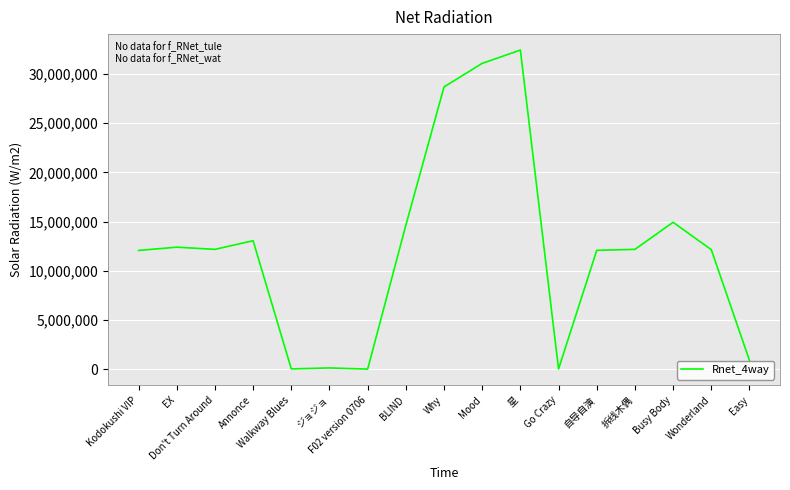

Which label corresponds to the largest value in the chart?

星